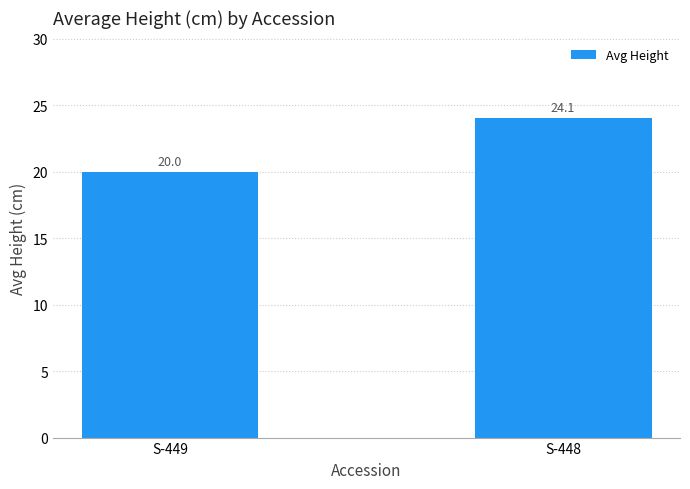

Reading left to right, transcribe all the data shown in this chart.

20.0	24.1